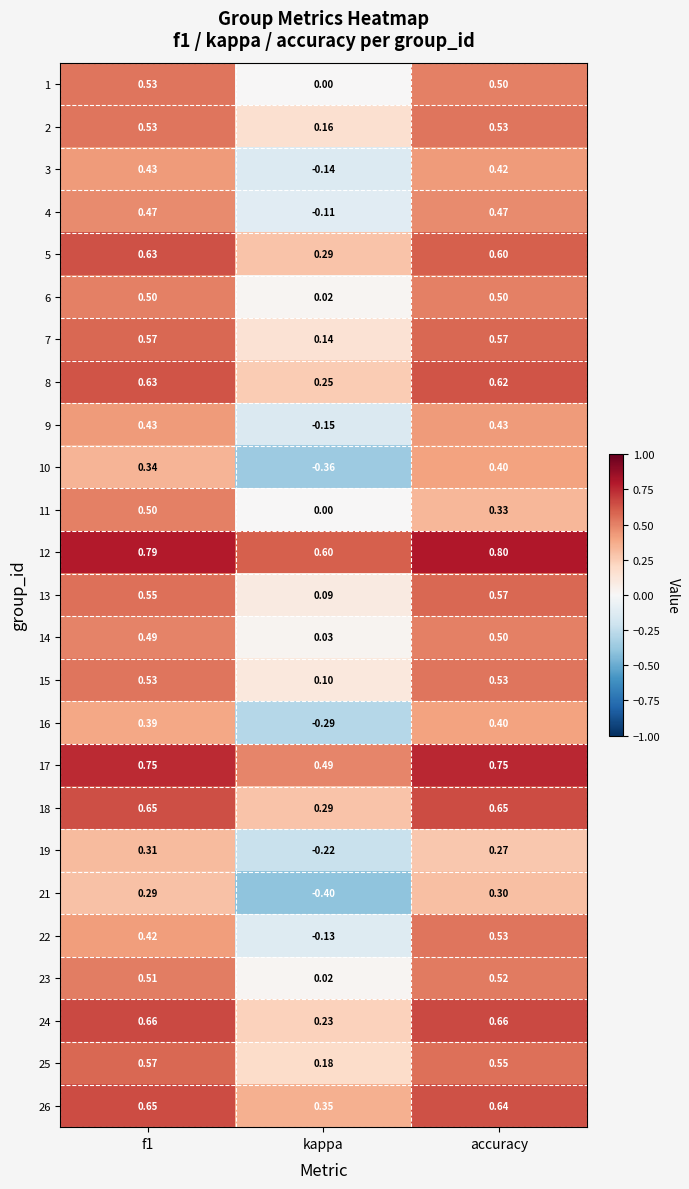

At which category does the chart reach its minimum across all series?

kappa